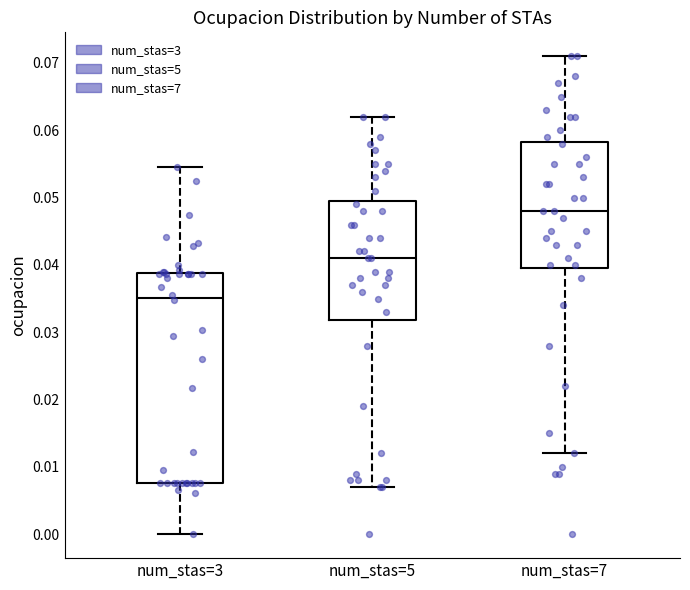

Which box is the tallest, from its lower edge to its upper edge?

num_stas=3